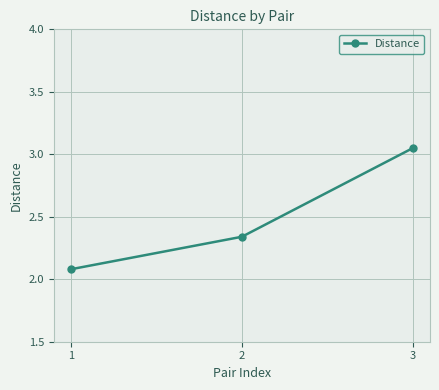

What is the sum of the values at 2 and 3?

5.4